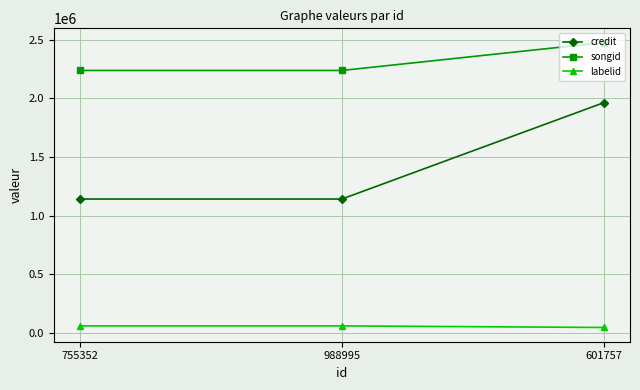

What is the difference between the maximum and minimum values in the songid series?

237422